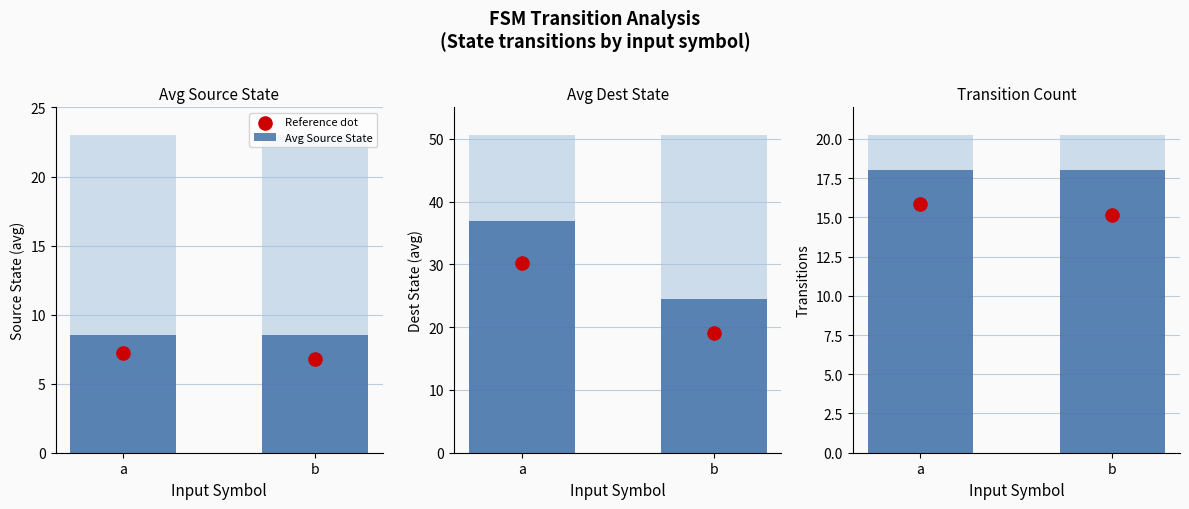

Which series has the largest Y range (max minus min)?

Avg Dest State